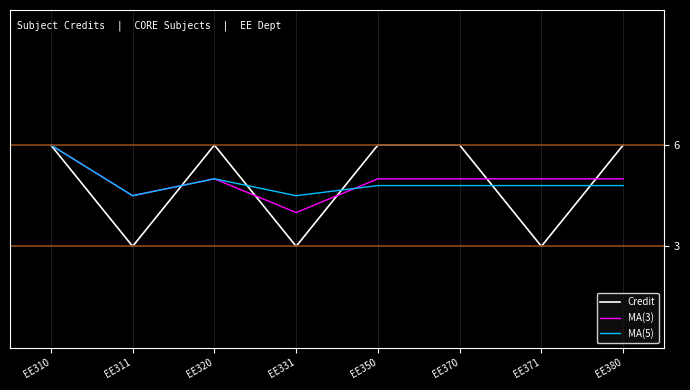

How many lines are shown in the chart?

3